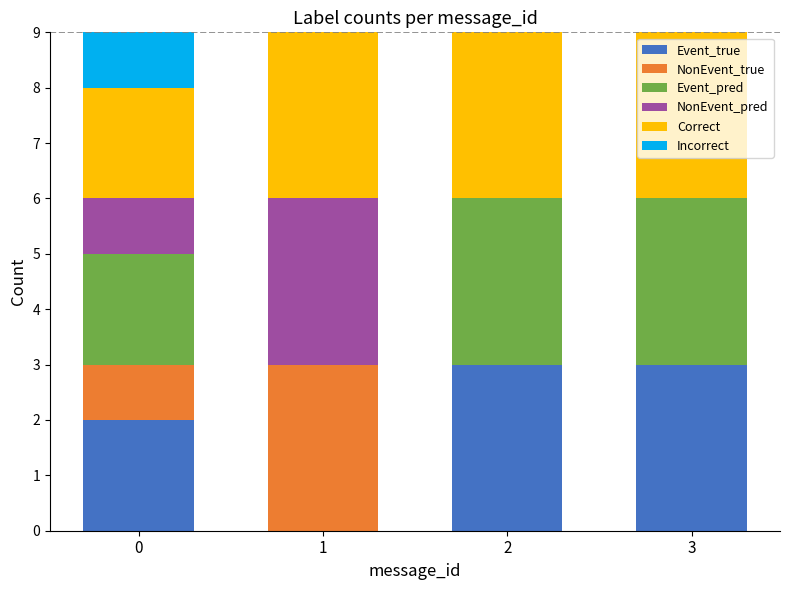

What is the total value across all series at 1?

9